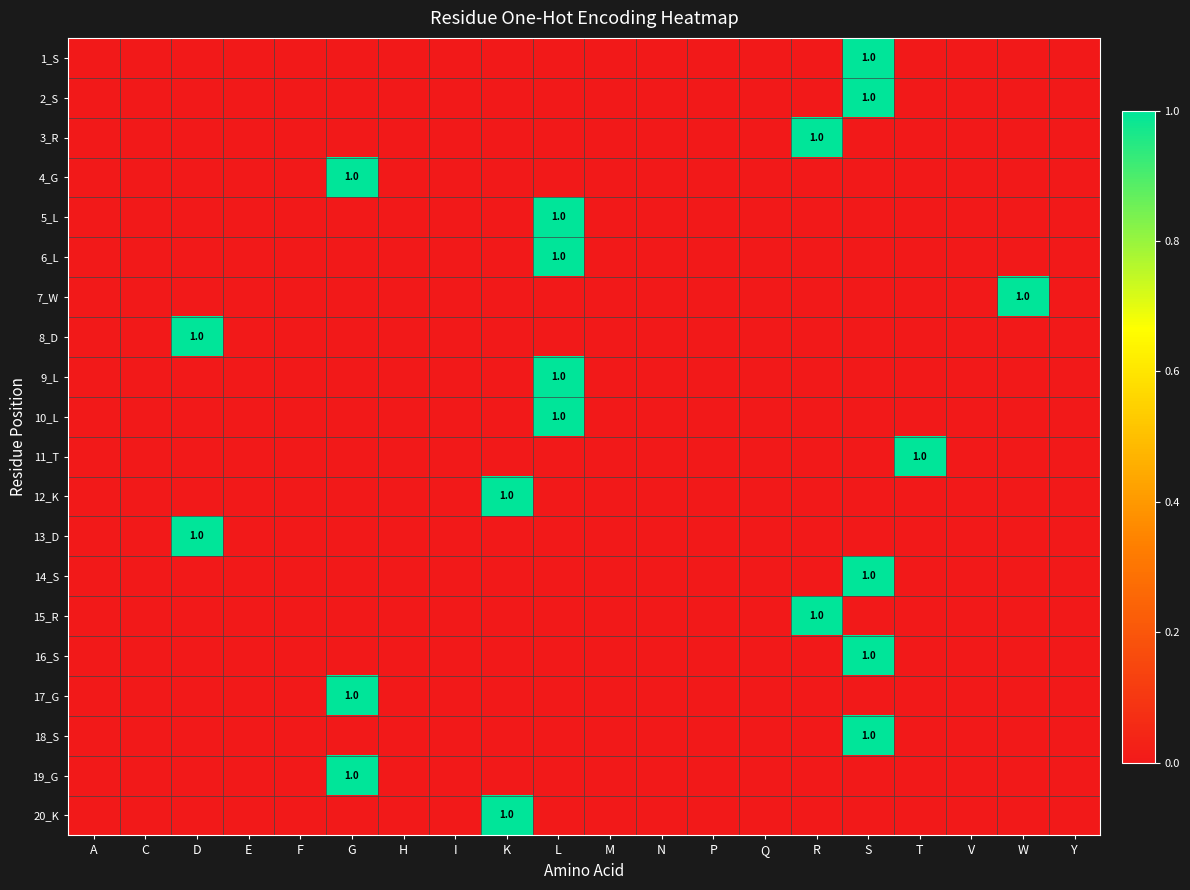

Which series has the largest total across all categories?

1_S